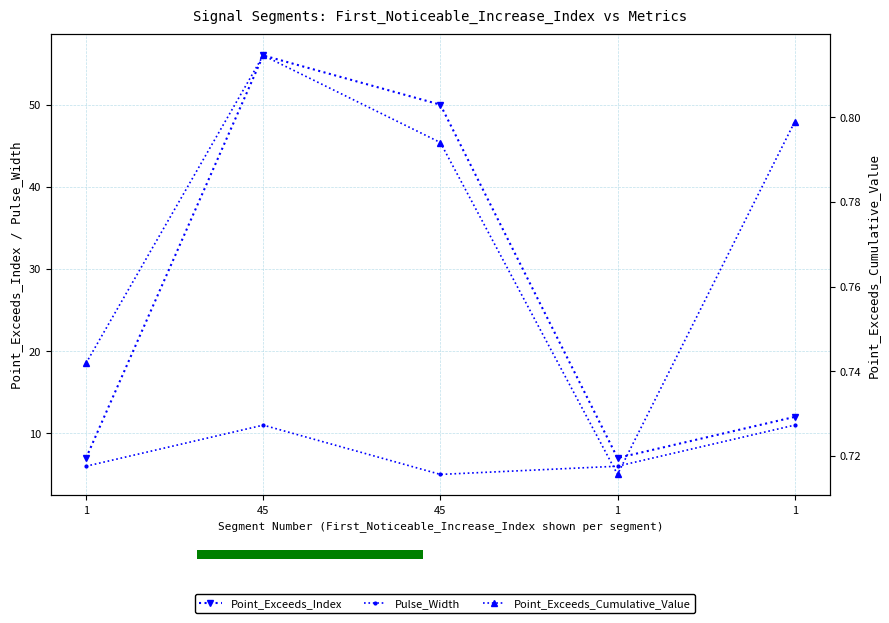

Is the value of Point_Exceeds_Index at 1 greater than the value of Pulse_Width at 1?

Yes